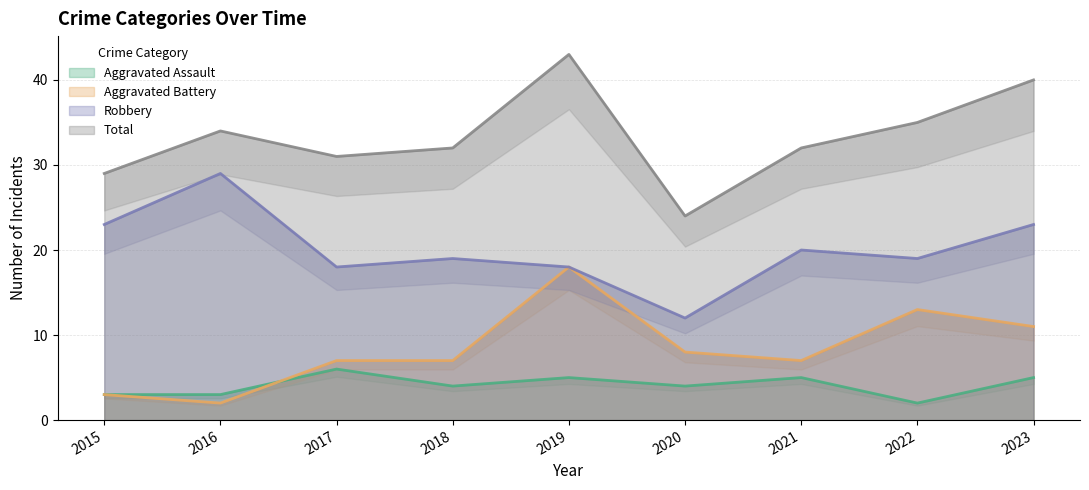

Reading right to left, extract all data points from this chart.

Aggravated Assault: 5	2	5	4	5	4	6	3	3
Aggravated Battery: 11	13	7	8	18	7	7	2	3
Robbery: 23	19	20	12	18	19	18	29	23
Total: 40	35	32	24	43	32	31	34	29